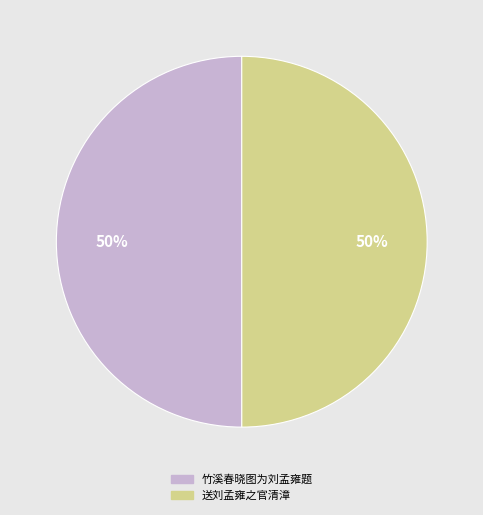

Do 送刘孟雍之官清漳 and 竹溪春晓图为刘孟雍题 together represent more than half of the pie?

Yes